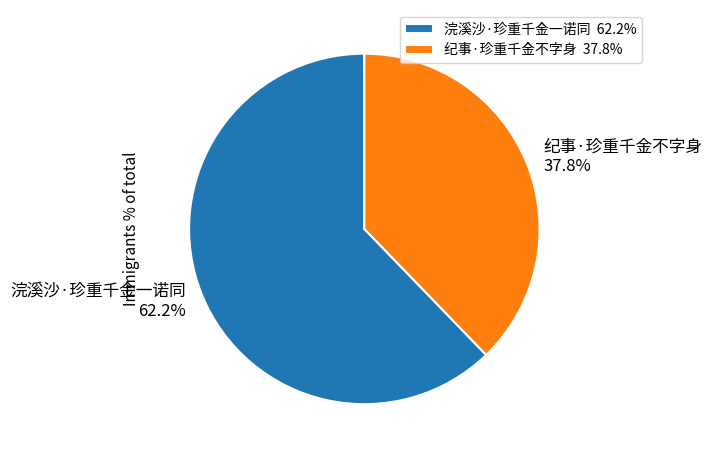

To the nearest percent, what is the average slice percentage?

50%